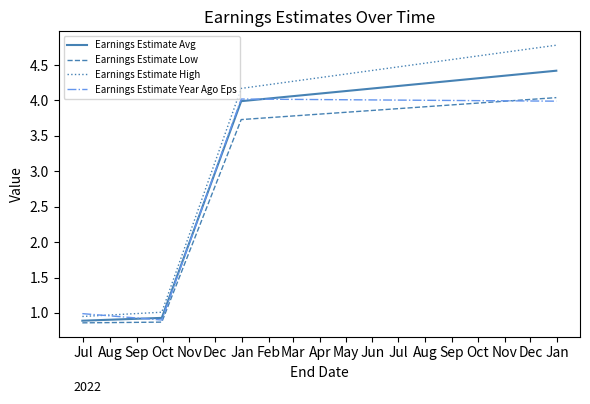

What is the maximum value for Earnings Estimate Low?

4.0